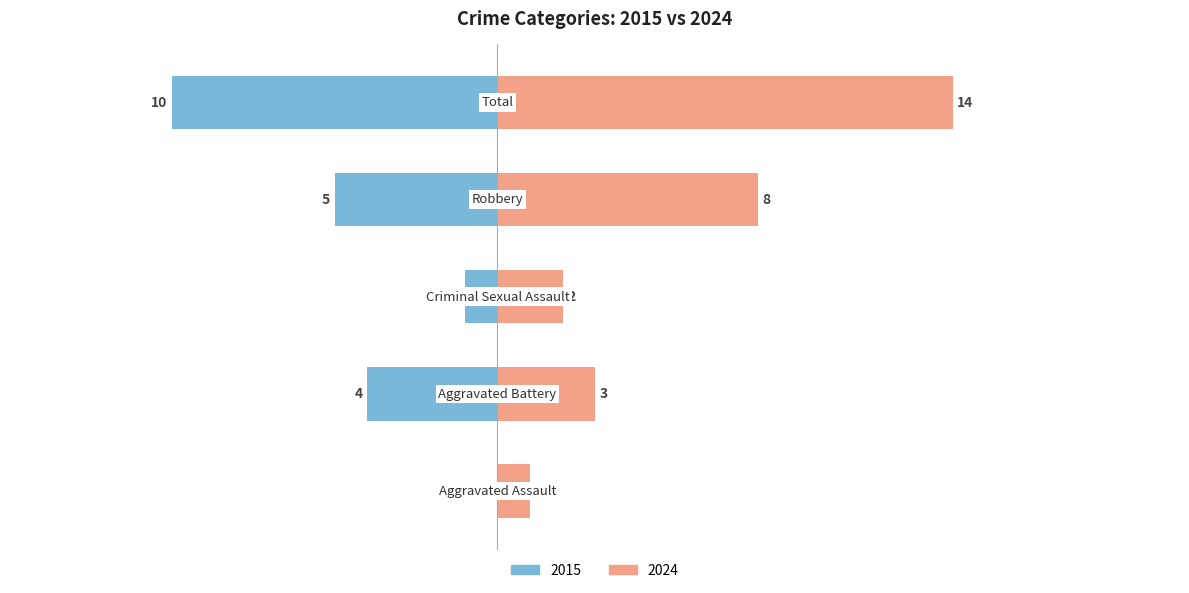

How many distinct data groups are displayed?

2